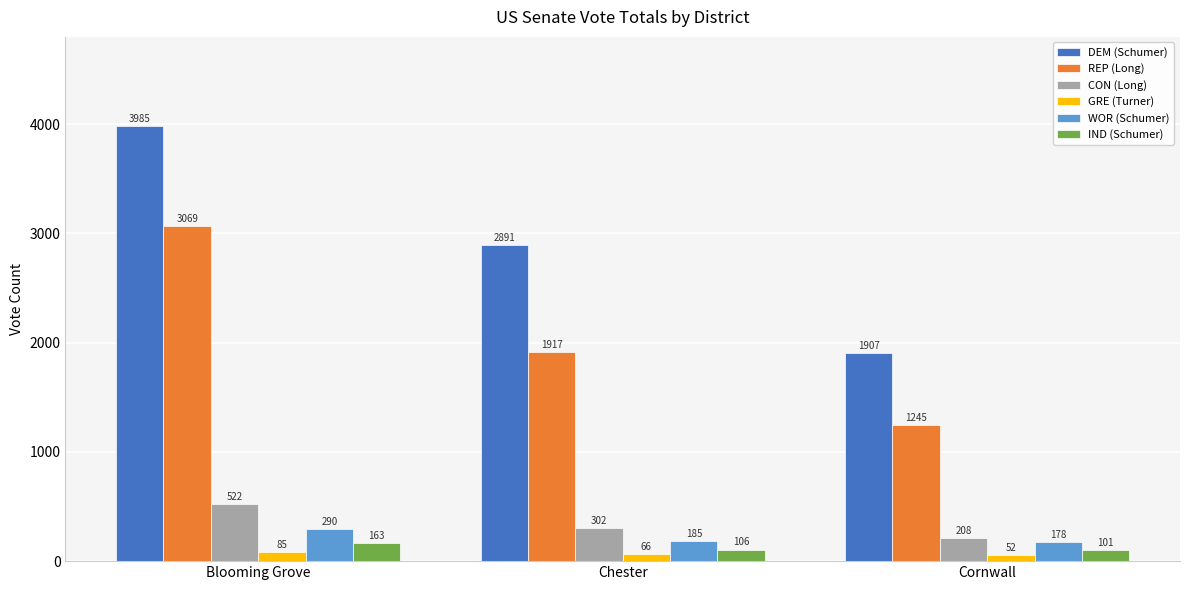

At which label does REP (Long) first exceed 1917?

Blooming Grove